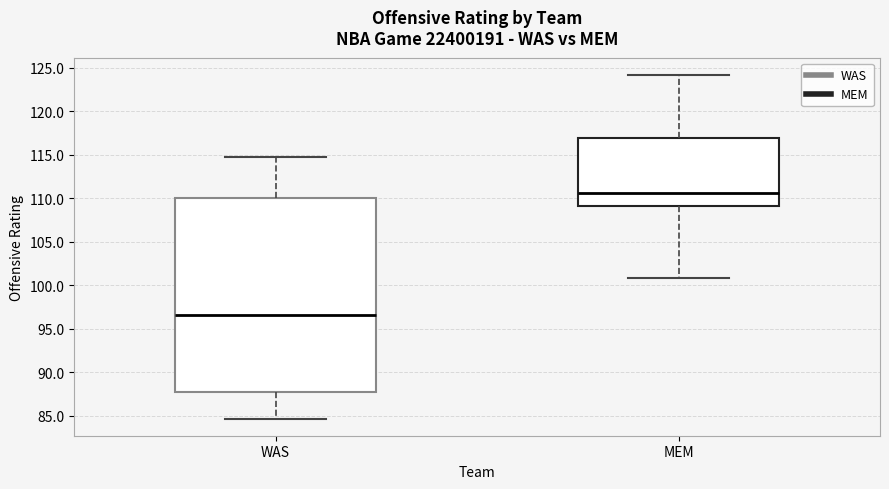

Which box is the tallest, from its lower edge to its upper edge?

WAS